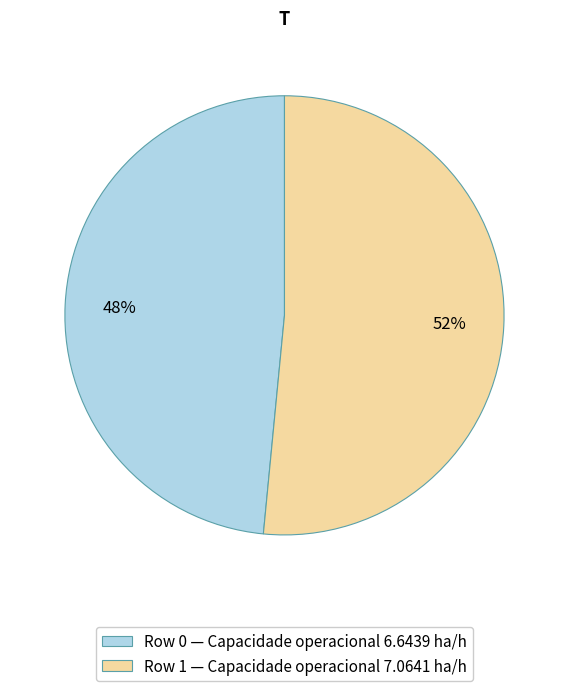

To the nearest percent, what is the average slice percentage?

50%